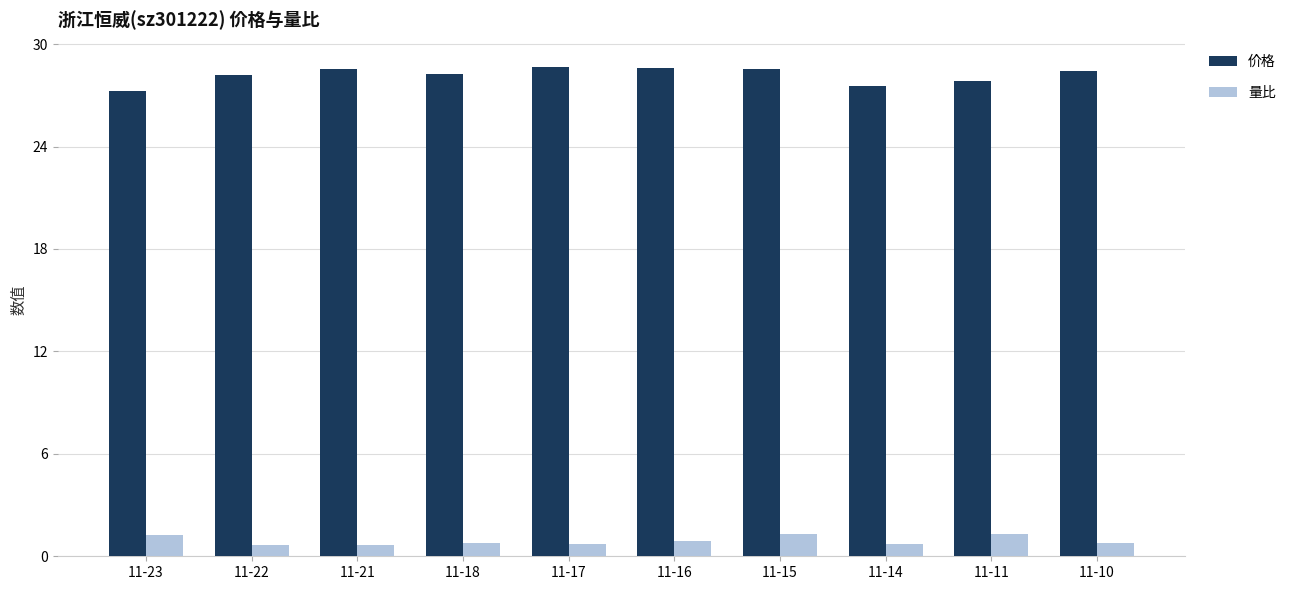

What is the sum of all 价格 values?

281.9